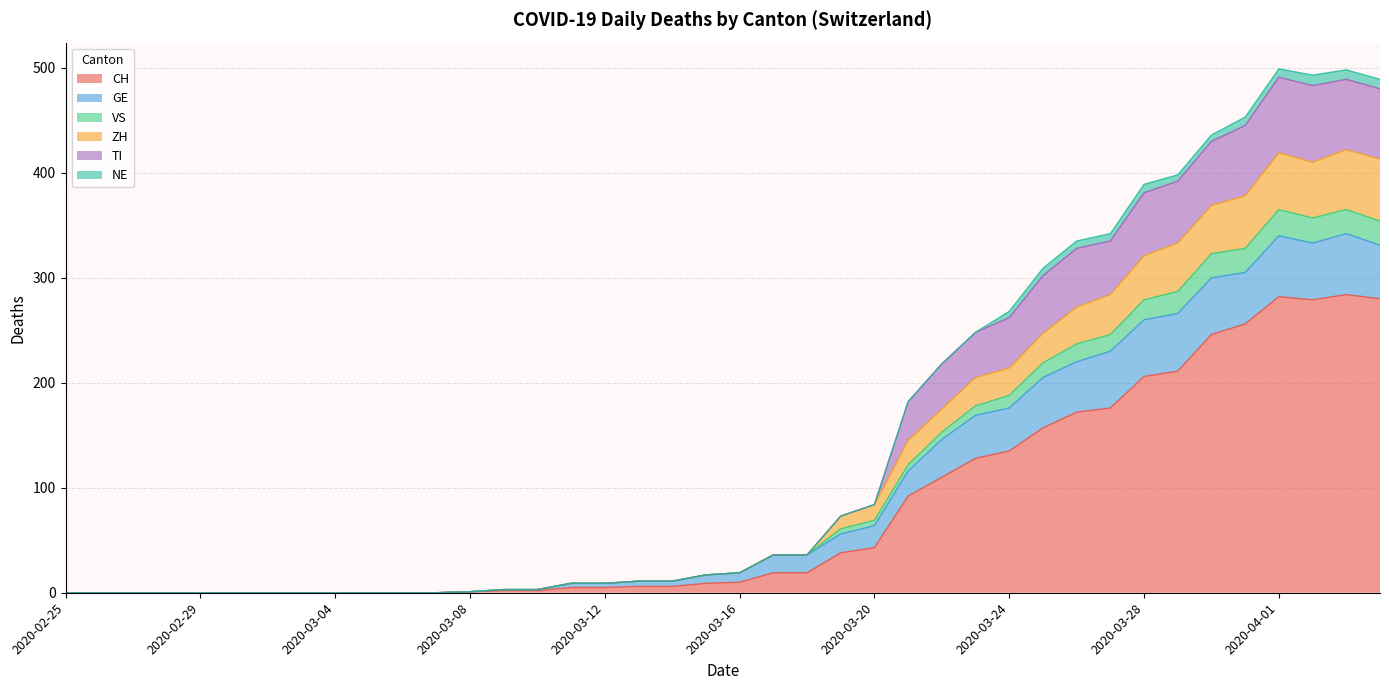

What are all the series names shown in the legend?

CH, GE, VS, ZH, TI, NE